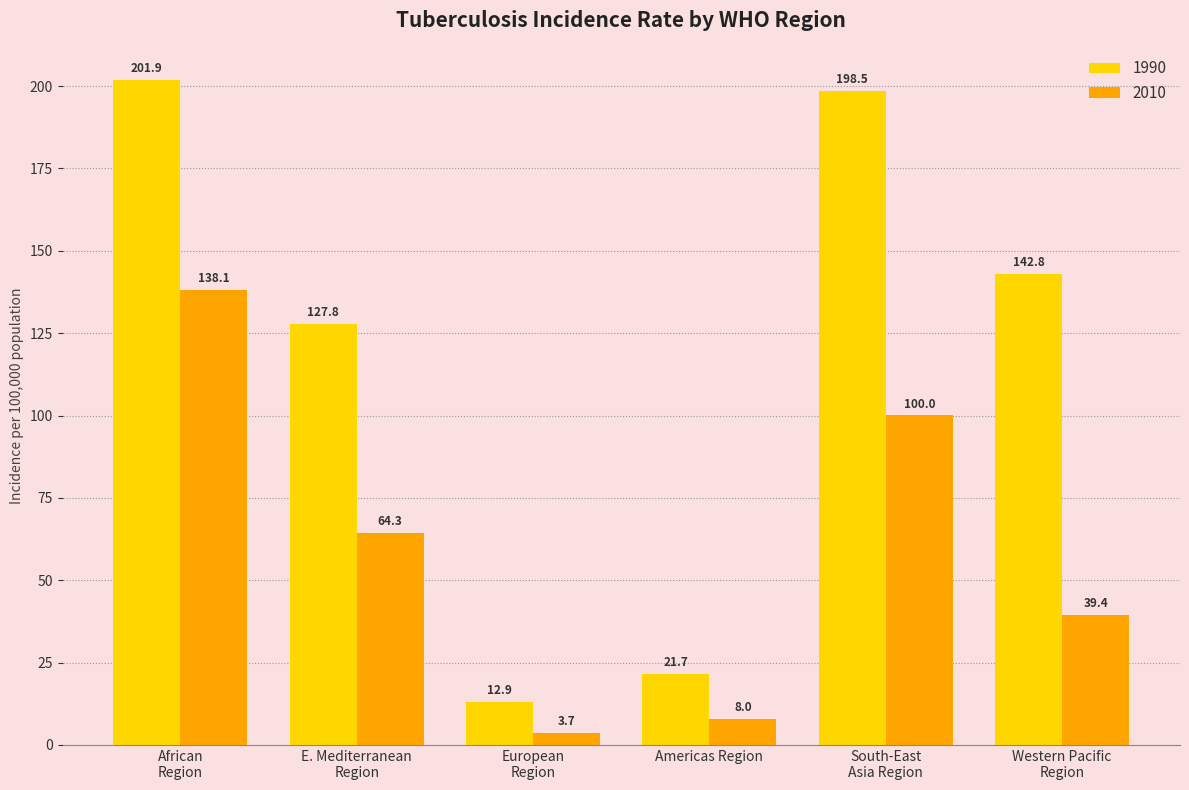

Which series has the widest spread of values?

1990